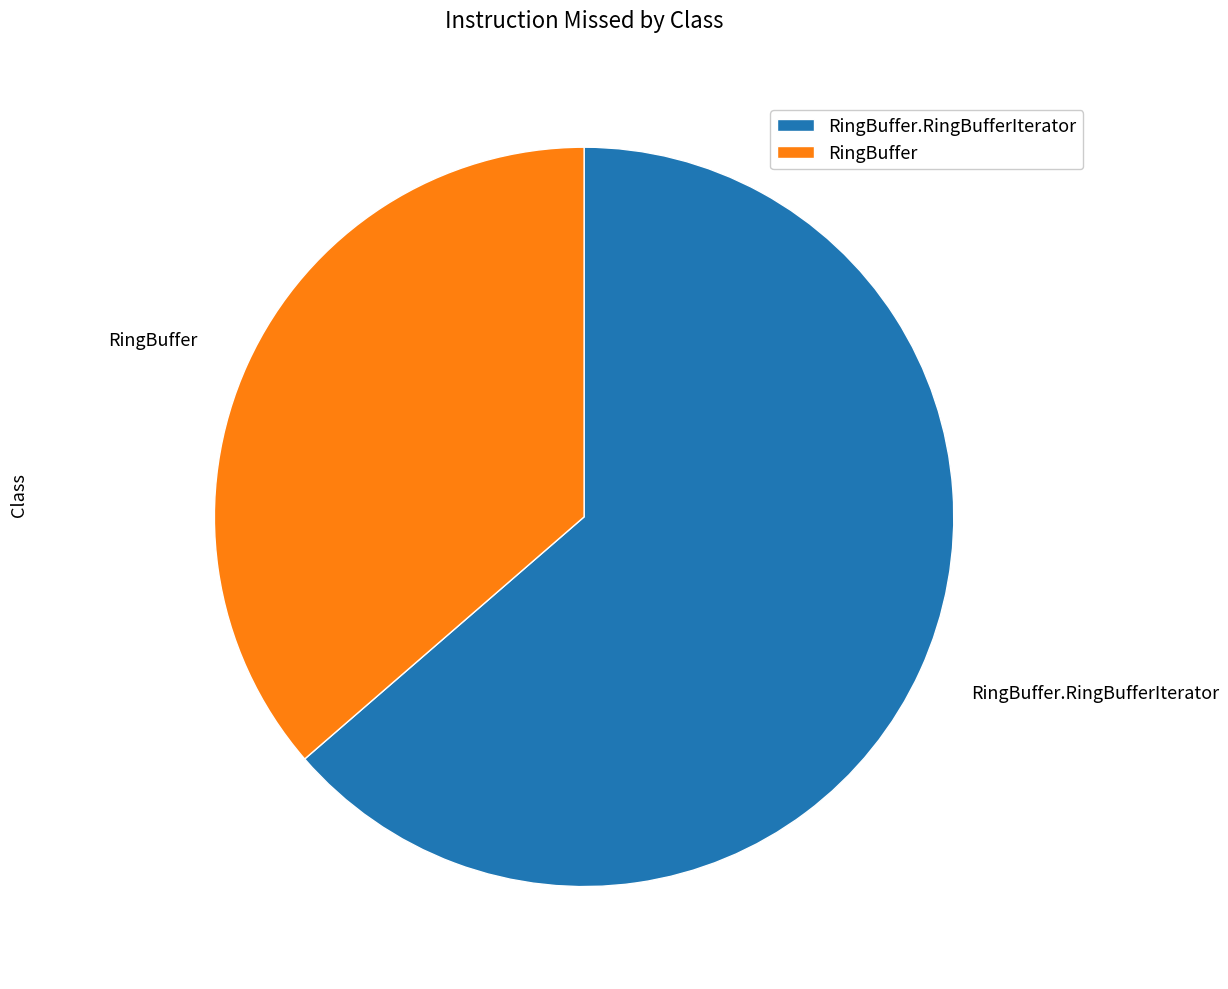

Rank the categories by value from highest to lowest.

RingBuffer.RingBufferIterator, RingBuffer